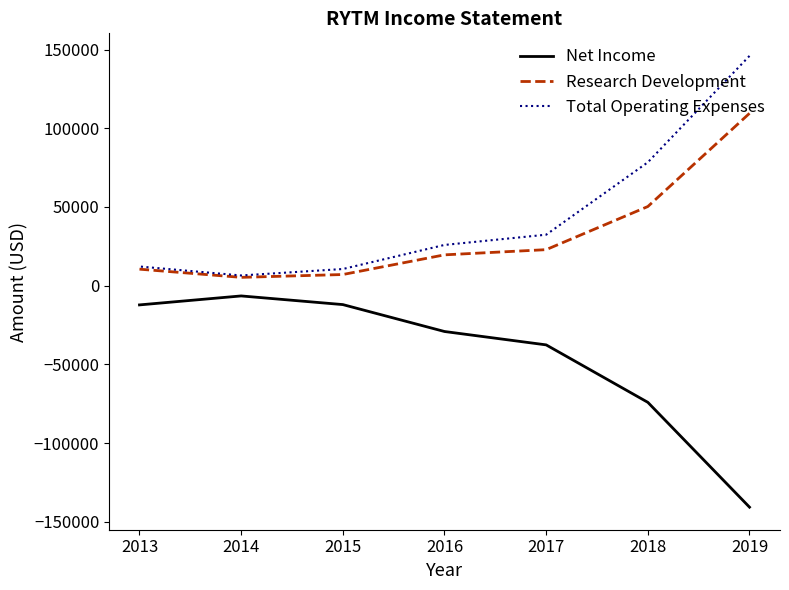

Which label corresponds to the smallest value in the chart?

2019